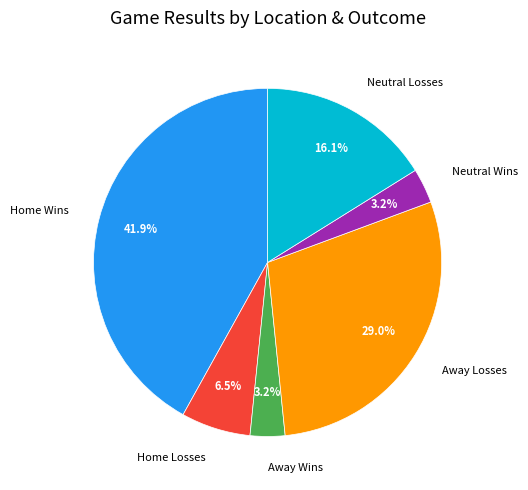

How many segments does this pie chart have?

6